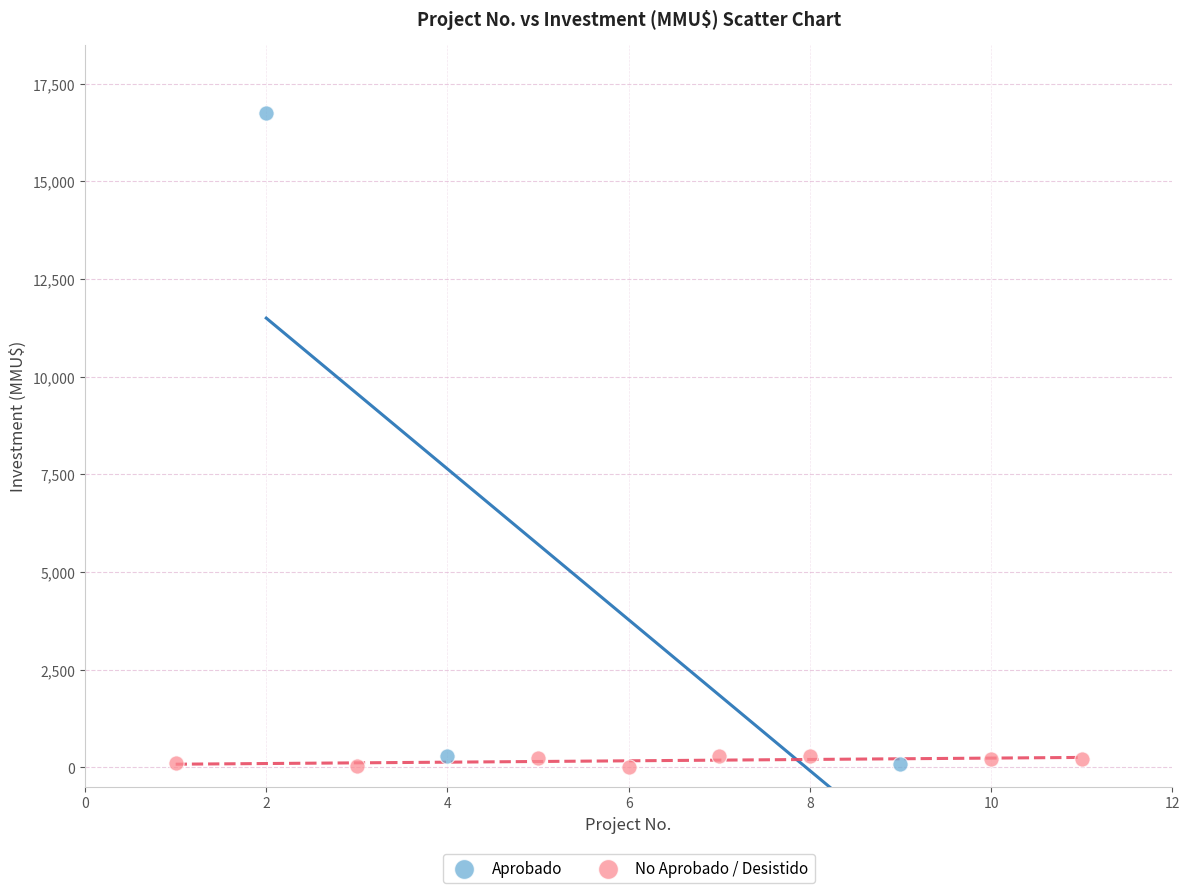

Which series reaches the maximum Y coordinate?

Aprobado